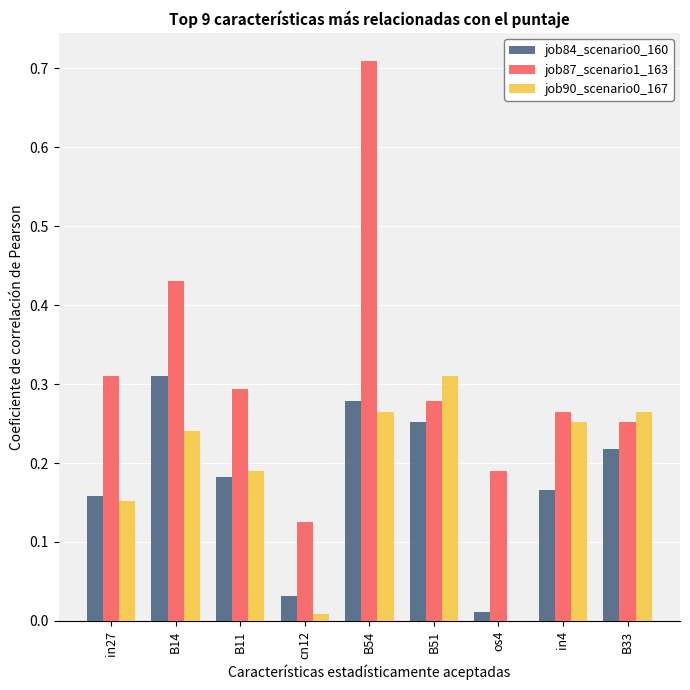

At which category is the sum across all series the highest?

B54